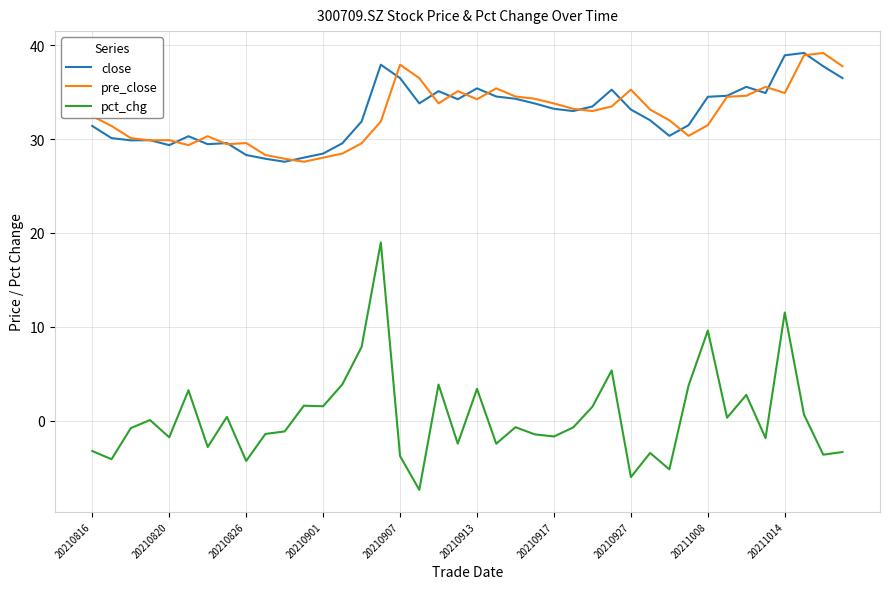

True or false: close has more than 1 interior local peaks.

True